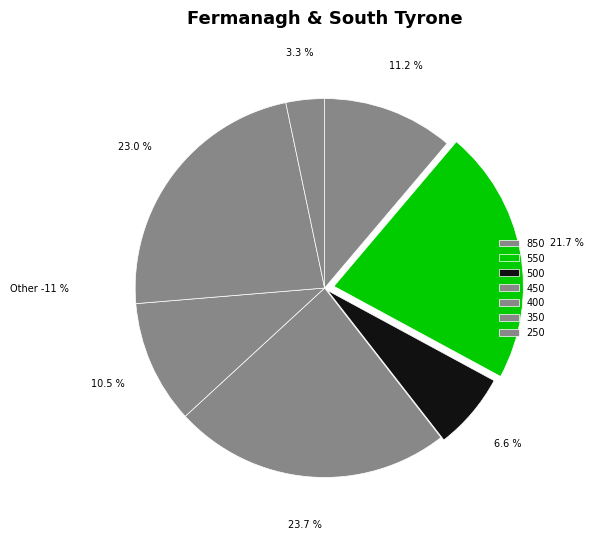

Does any single category account for the majority?

No